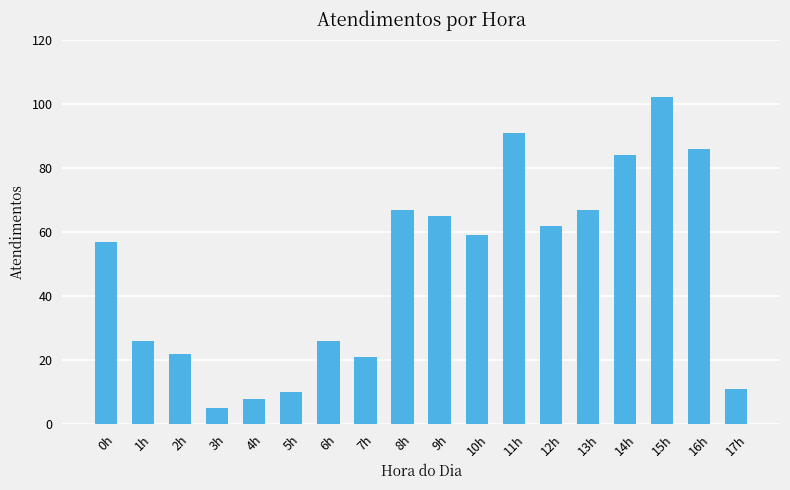

What is the ratio of the value at 8h to the value at 12h?

1.1